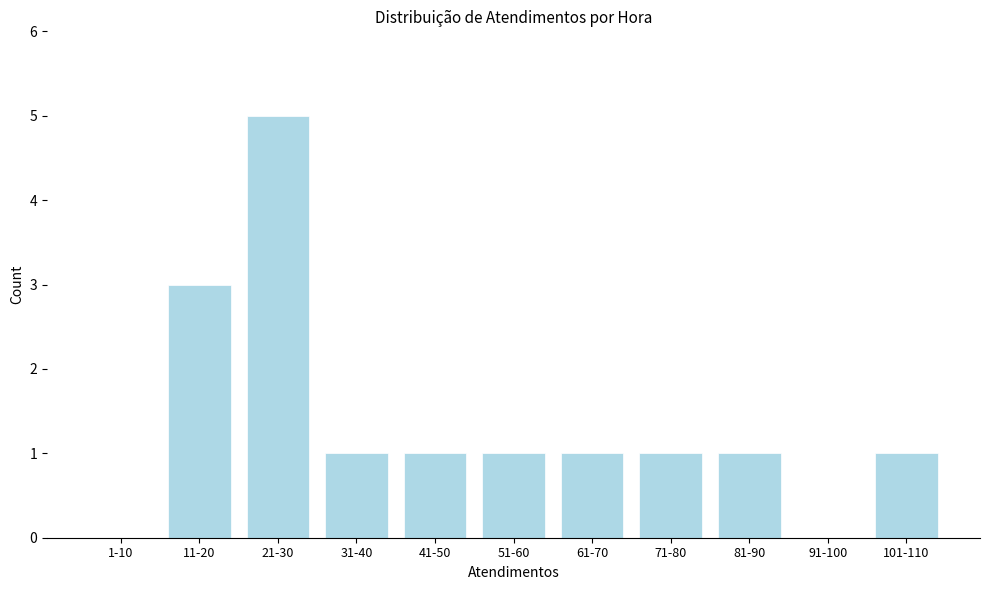

Reading left to right, list all the values displayed in this chart.

1-10=0	11-20=3	21-30=5	31-40=1	41-50=1	51-60=1	61-70=1	71-80=1	81-90=1	91-100=0	101-110=1